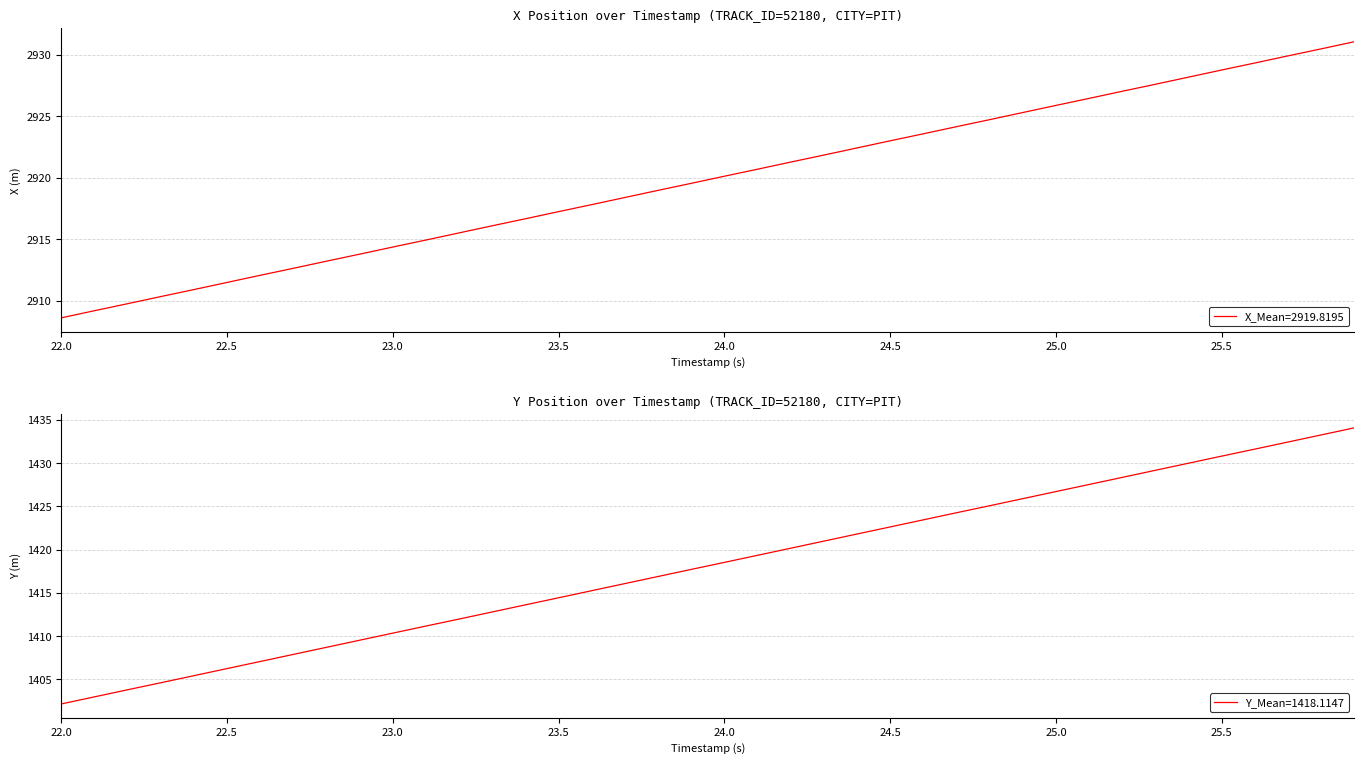

True or false: X_Mean=2919.8195 has a value of 2908.6 at 22.0.

True